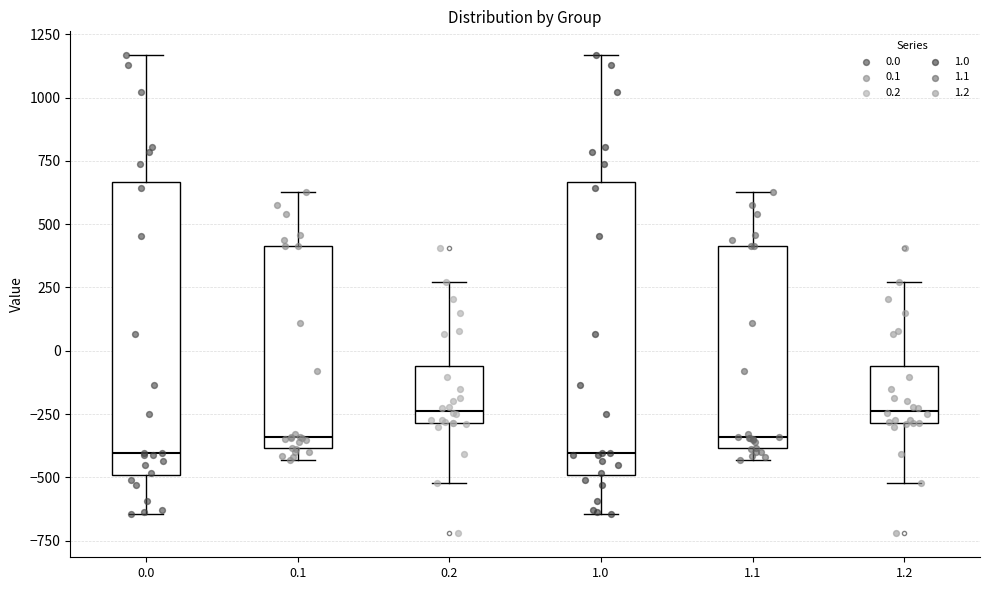

Reading left to right, transcribe this box plot: for each box, give where its median line is, the range the box spans, and where its two whiskers end, as read against the y-axis. The values are not printed on the chart, so give them approximately, as read against the axis.

0.0: median -400, box -500 to 650, whiskers -650 to 1150
0.1: median -350, box -400 to 400, whiskers -450 to 650
0.2: median -250, box -300 to -50, whiskers -500 to 250
1.0: median -400, box -500 to 650, whiskers -650 to 1150
1.1: median -350, box -400 to 400, whiskers -450 to 650
1.2: median -250, box -300 to -50, whiskers -500 to 250